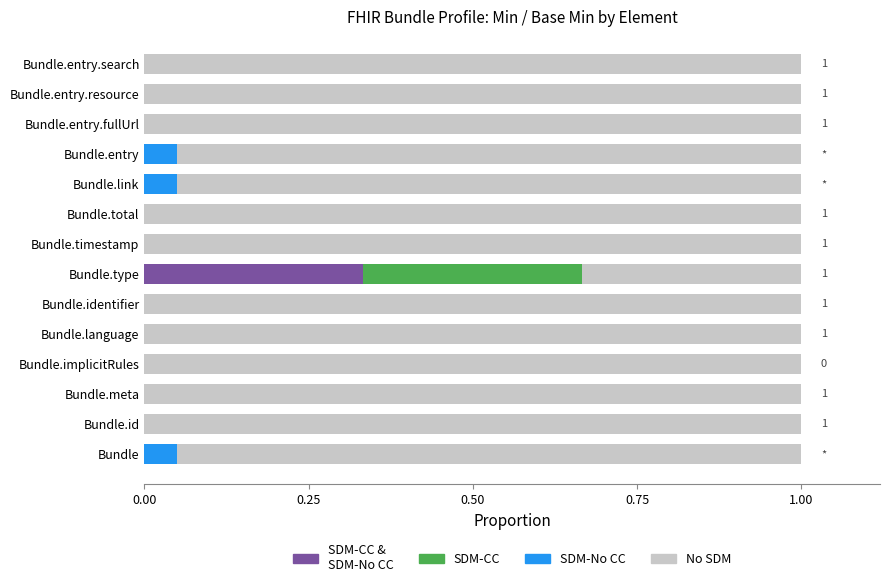

What are all the series names shown in the legend?

SDM-CC & SDM-No CC, SDM-CC, SDM-No CC, No SDM